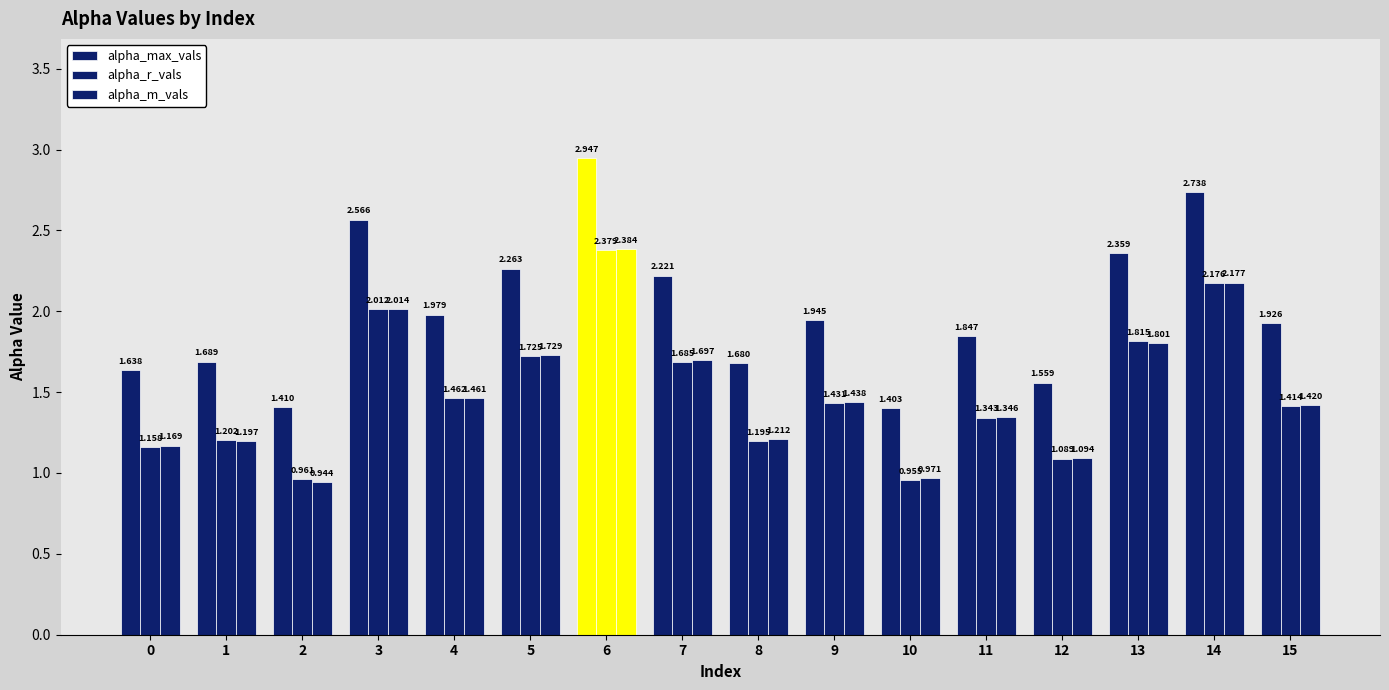

How many bars are there in total?

48